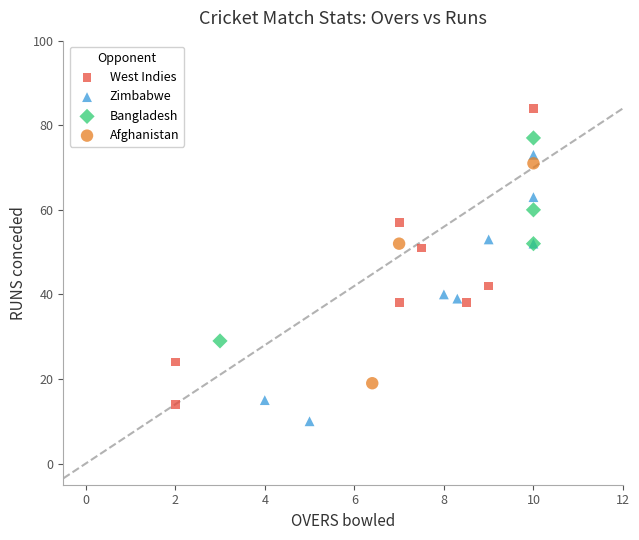

Which series has the widest spread of Y values?

West Indies